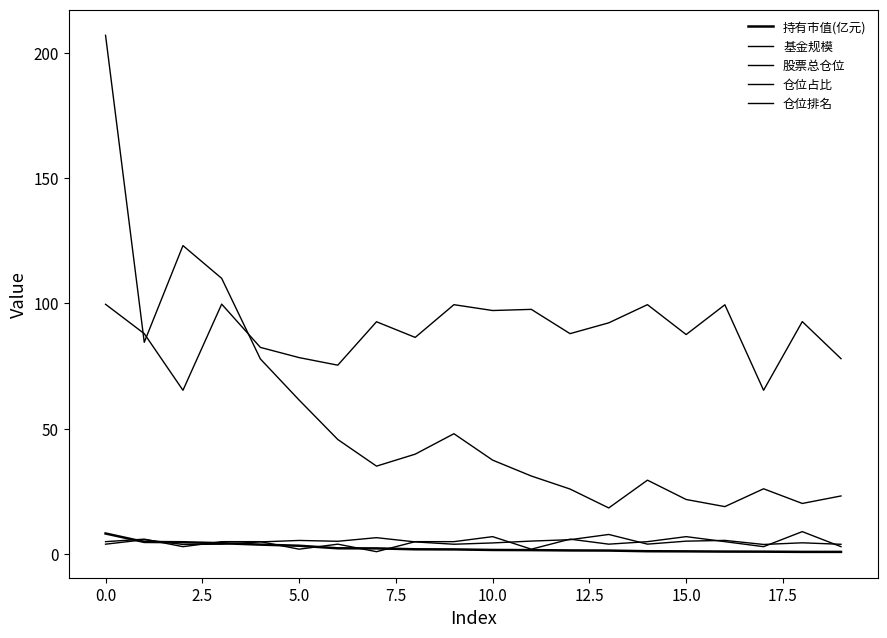

Is this an area chart (filled region under the line)?

No